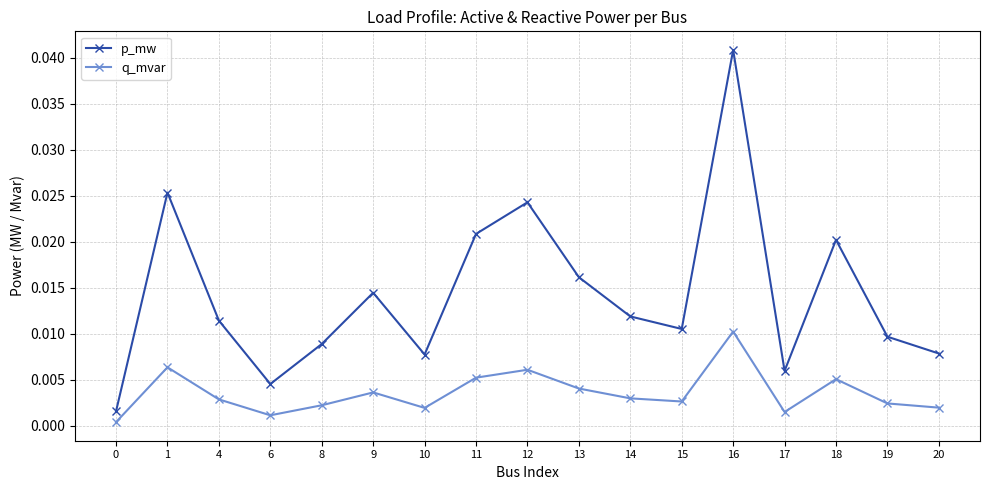

Rank the series at 14 from highest to lowest value.

p_mw, q_mvar